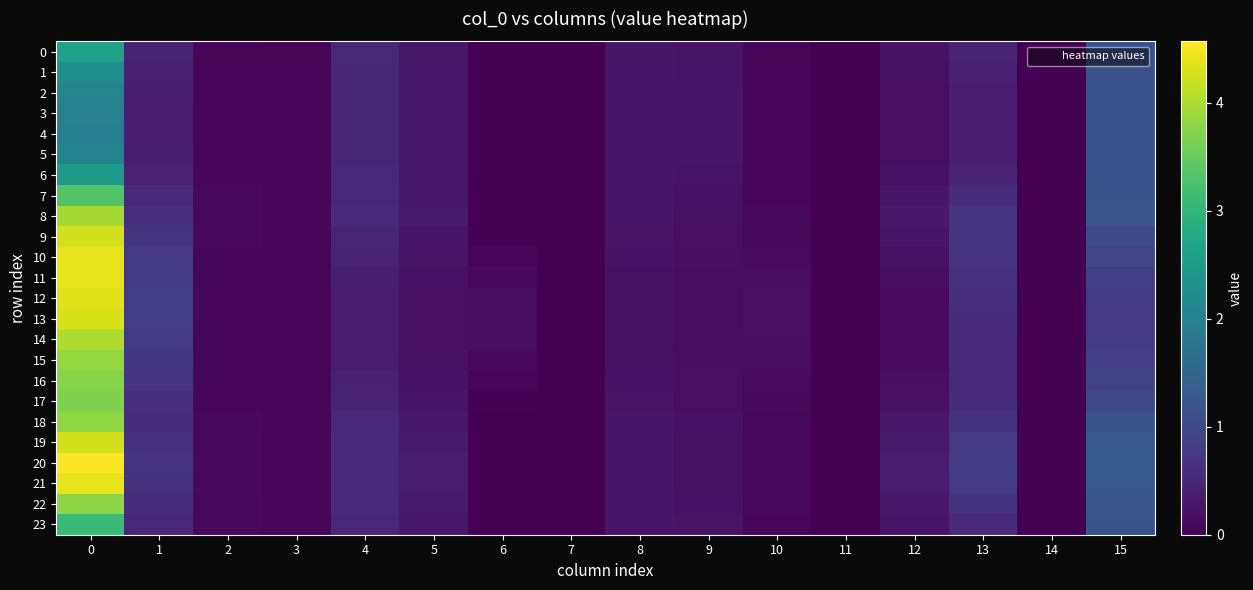

Which series has the widest spread of values?

20